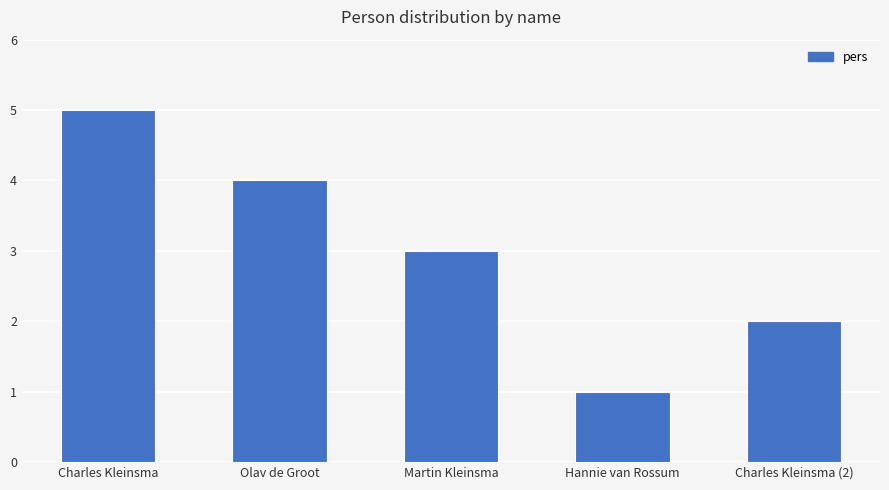

Which category has the lowest value across all series?

Hannie van Rossum